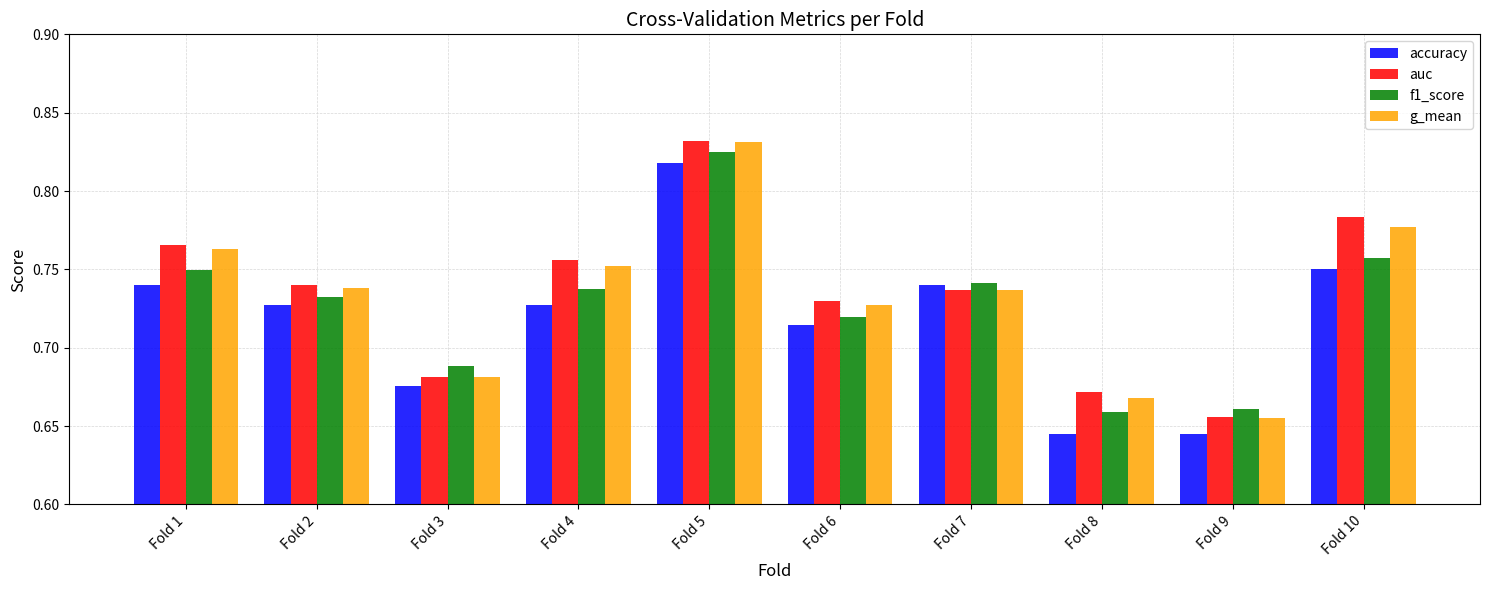

Between Fold 6 and Fold 10, which series saw the biggest shift?

auc